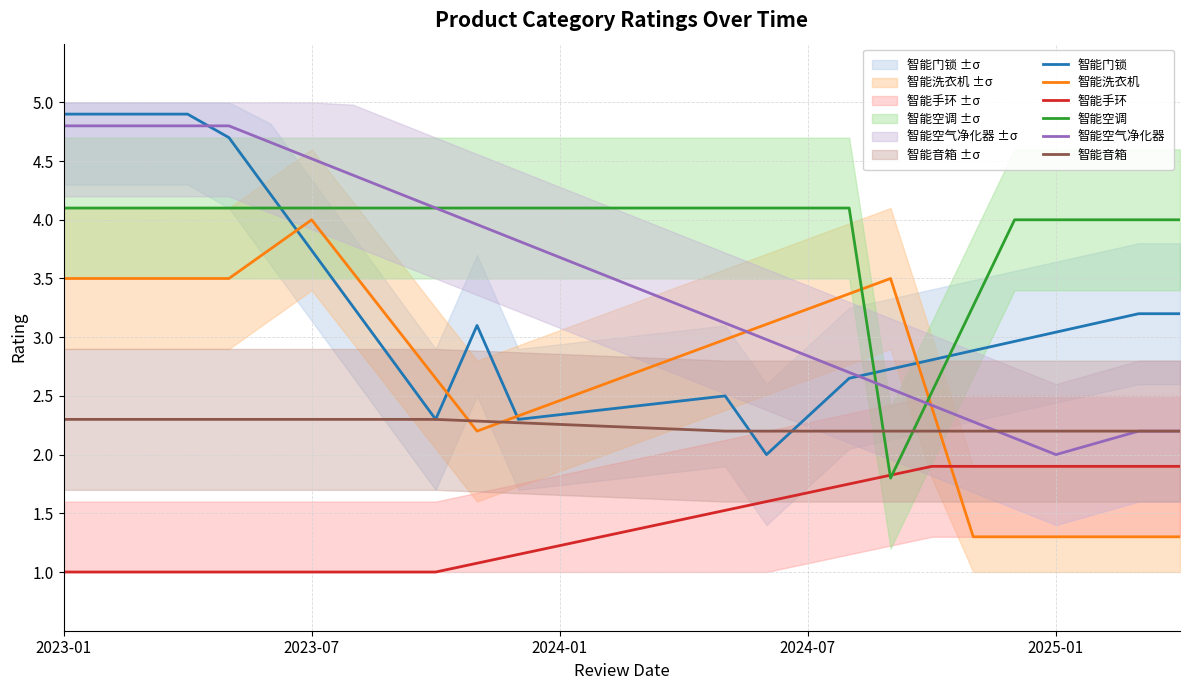

True or false: 智能音箱 has more than 2 points higher than both neighbors.

False